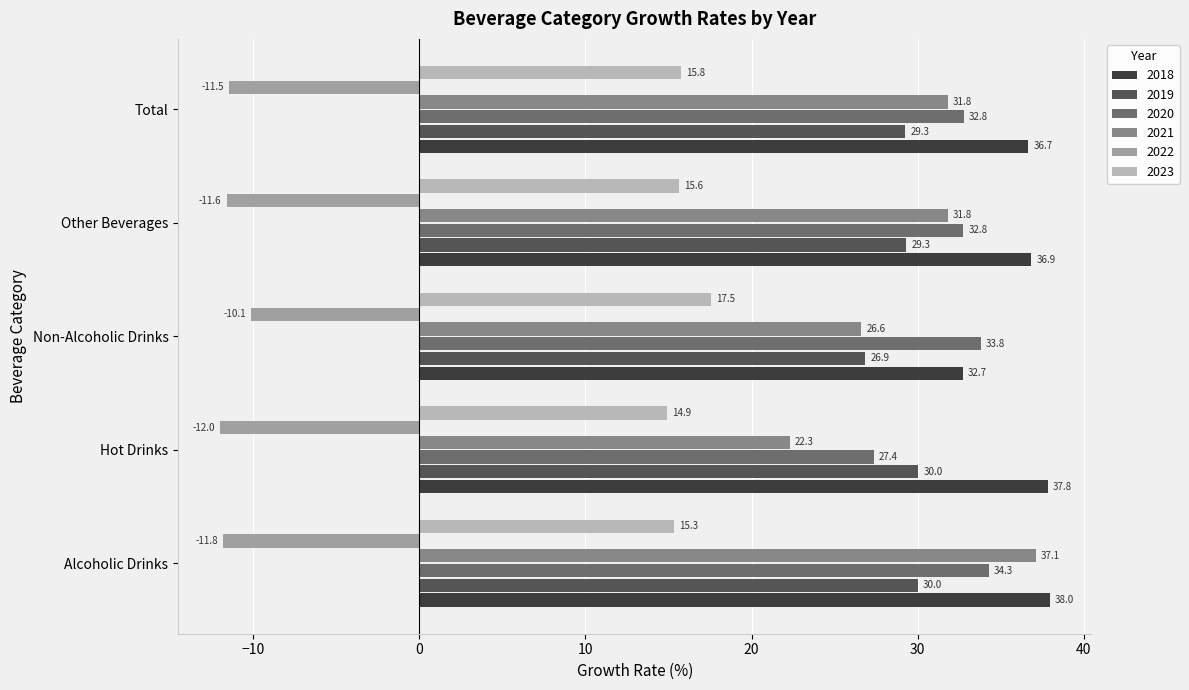

At which label is 2018 closest to 35?

Total